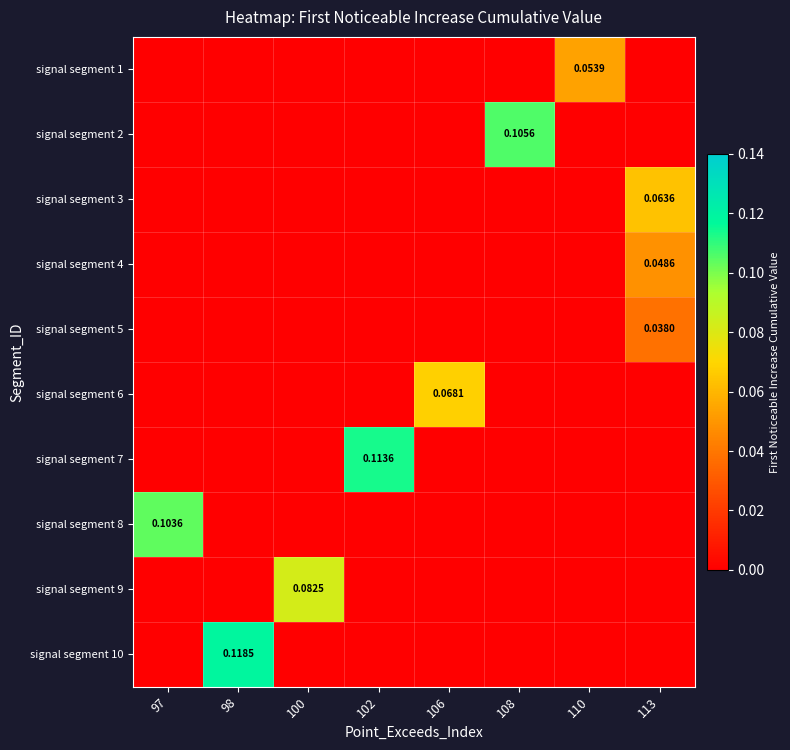

List the series in order of their peak value, lowest first.

signal segment 5, signal segment 4, signal segment 1, signal segment 3, signal segment 6, signal segment 9, signal segment 8, signal segment 2, signal segment 7, signal segment 10